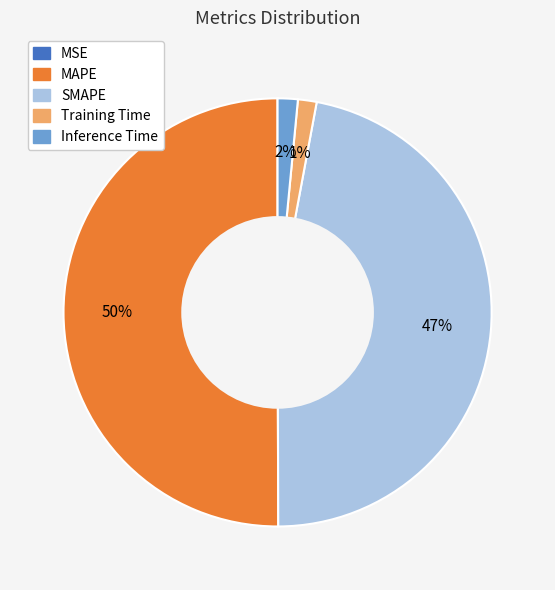

To the nearest percent, what is the difference between the largest and smallest slice percentages?

50%